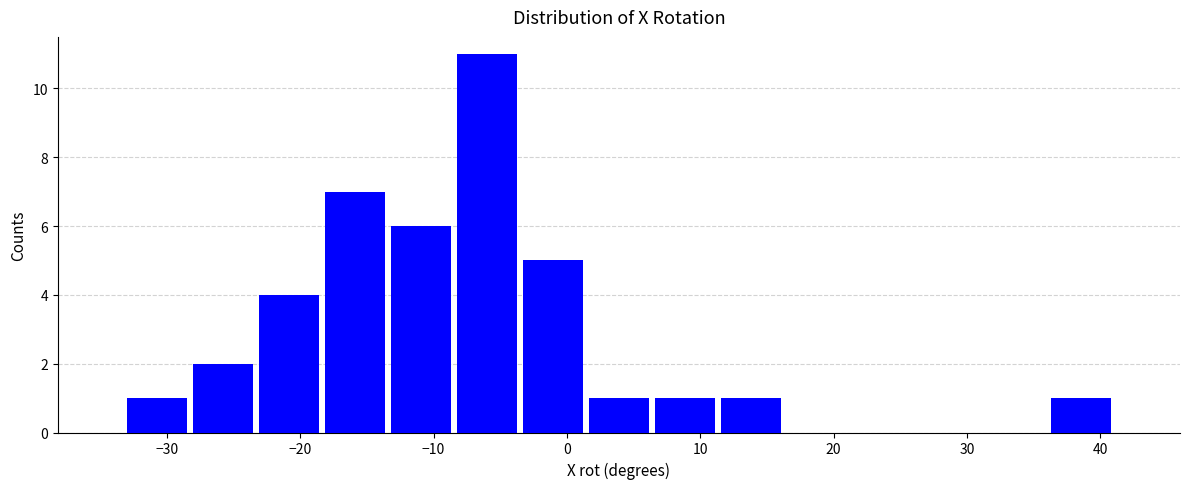

Over which range of the x-axis is the bar tallest?

-8 to -4